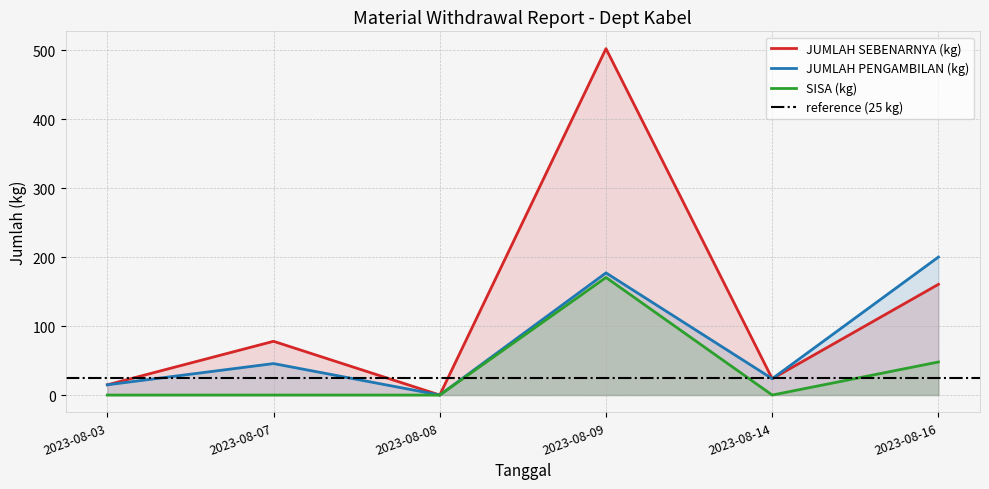

What is the value of the JUMLAH SEBENARNYA (kg) point at the 4th from the left?

502.0